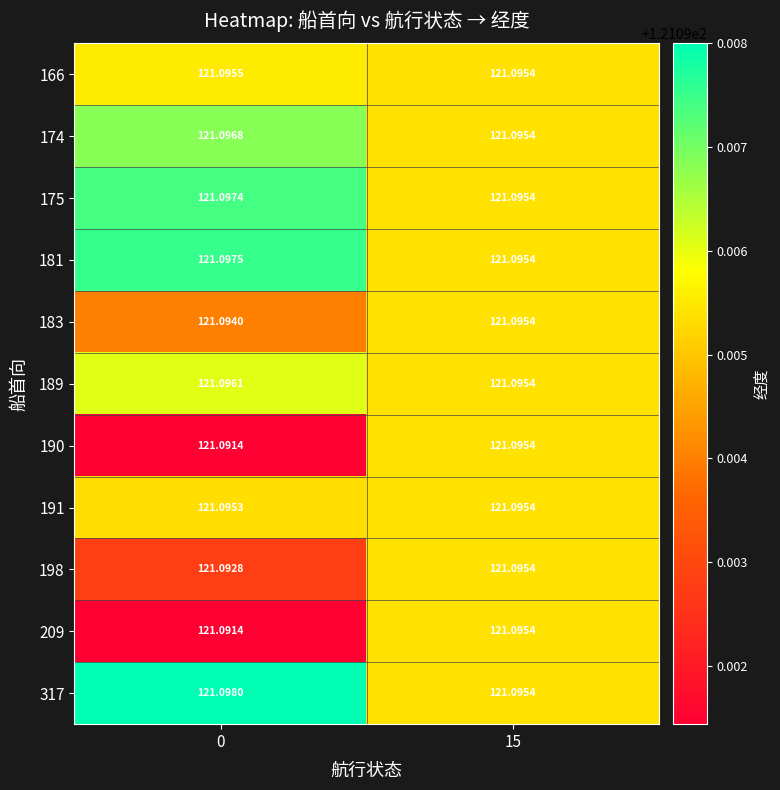

Is the value of 198 at 15 greater than the value of 181 at 0?

No